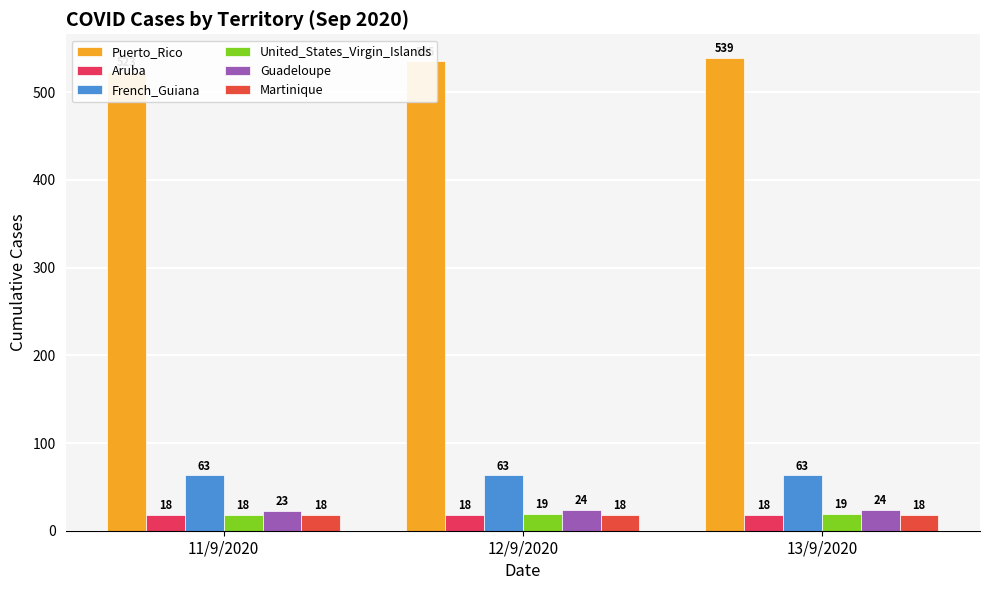

At which category is the sum across all series the highest?

13/9/2020